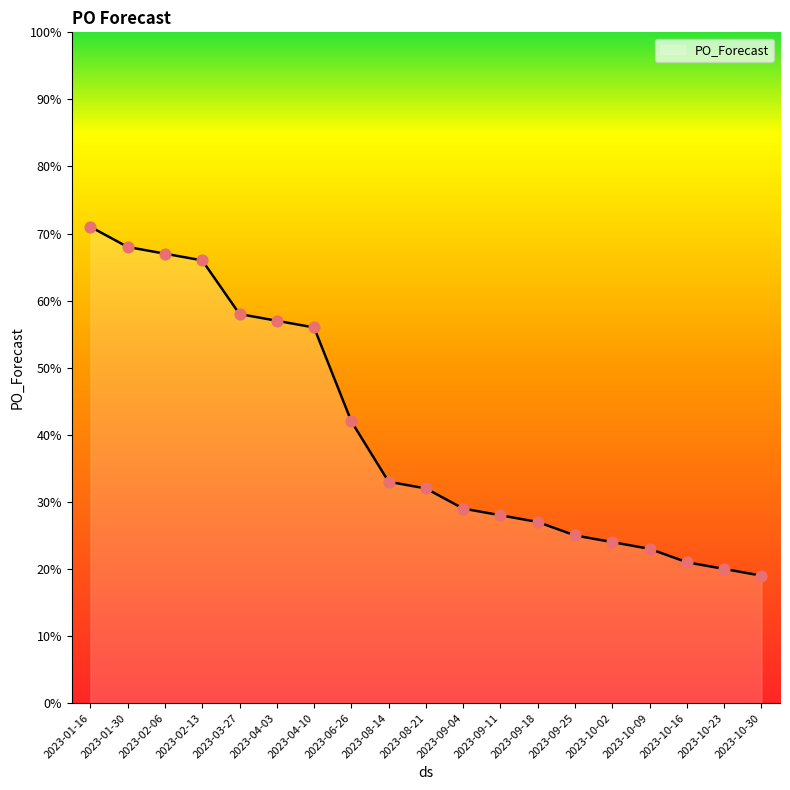

What is the change in value from 2023-01-16 to 2023-09-11?

-43